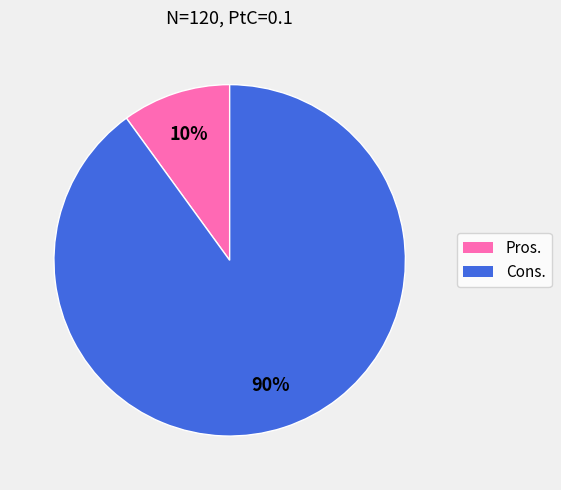

What is the smallest slice in the pie chart?

Pros.